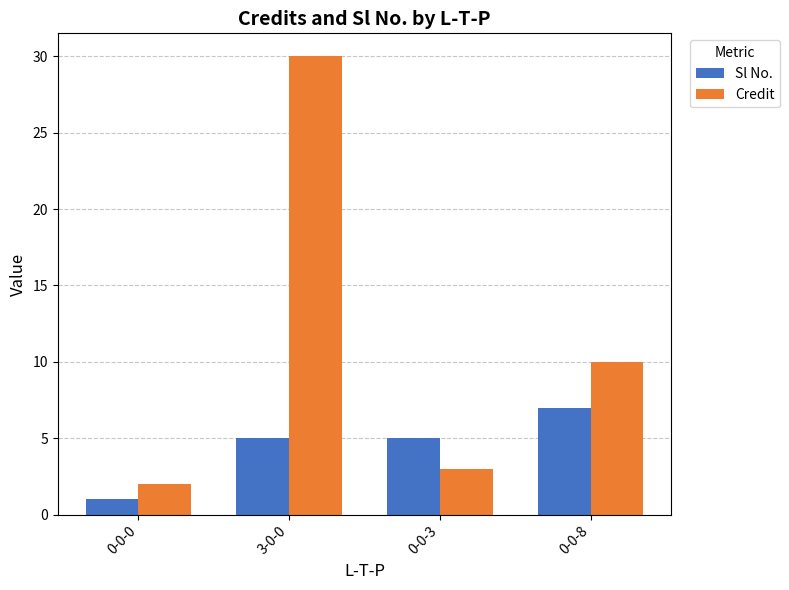

What is the difference between the maximum and minimum values in the Sl No. series?

6